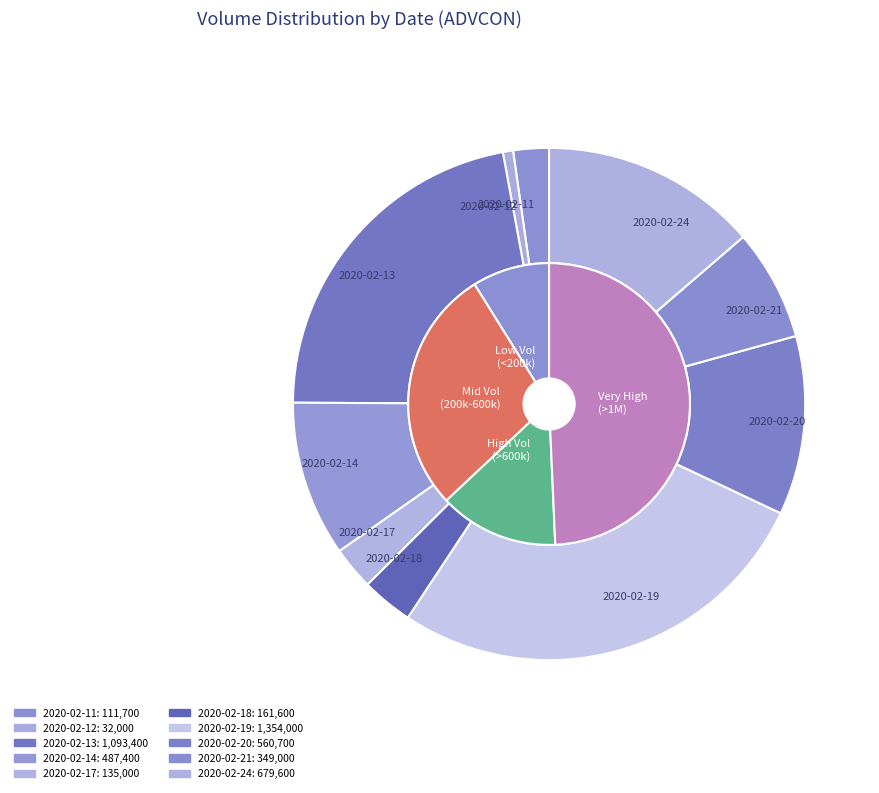

To the nearest percent, what percentage of the pie is 2020-02-24?

14%